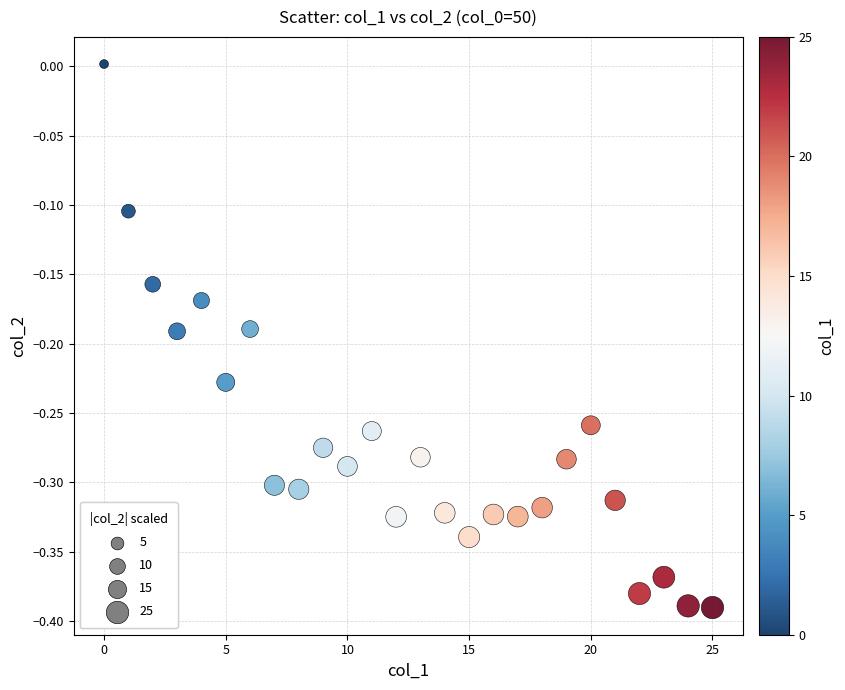

What is the range of Y values (max minus min)?

0.4